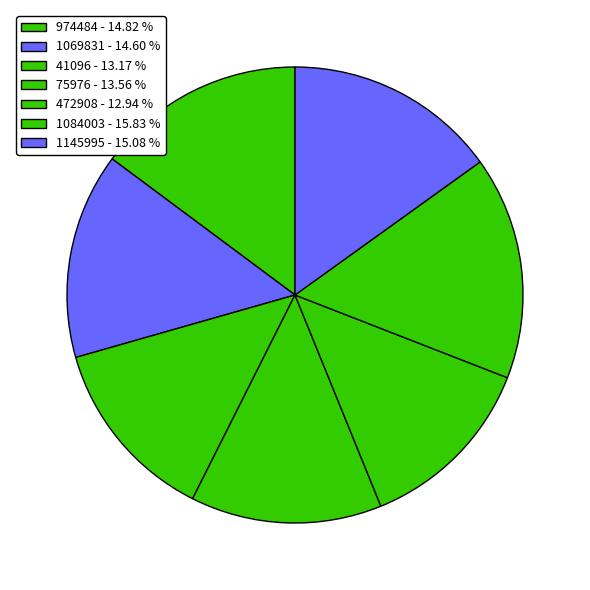

The 41096 slice represents 13% of the pie. True or false?

True